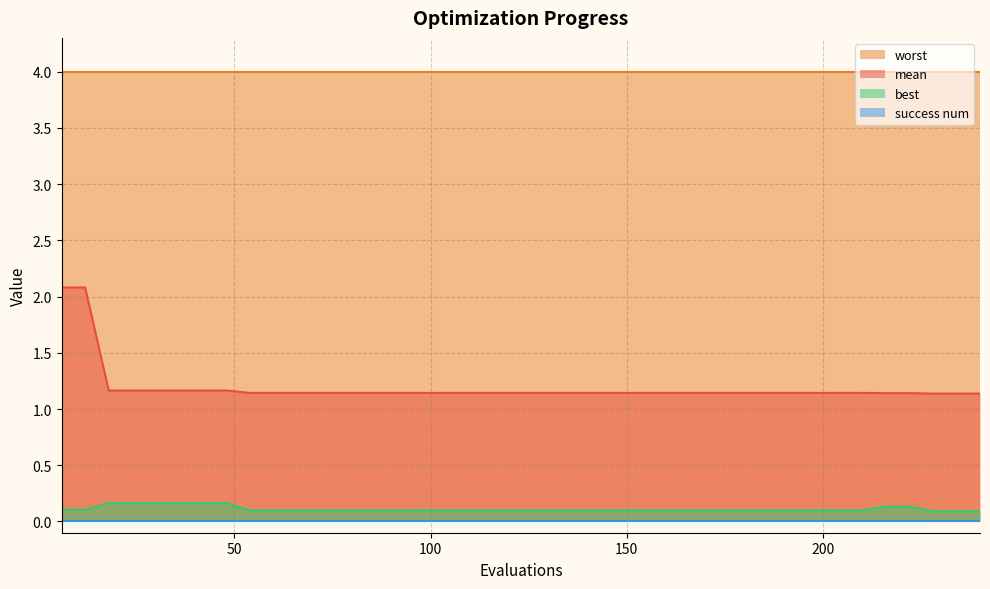

At how many categories does at least one series exceed 0?

40